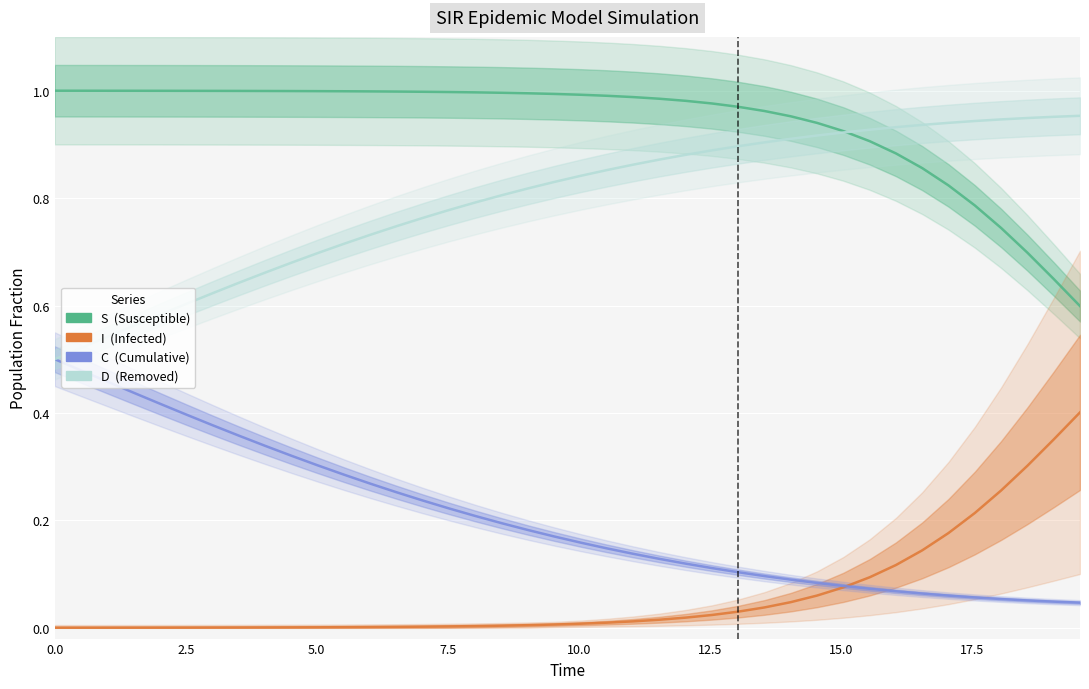

Which series has the largest range (max minus min)?

C